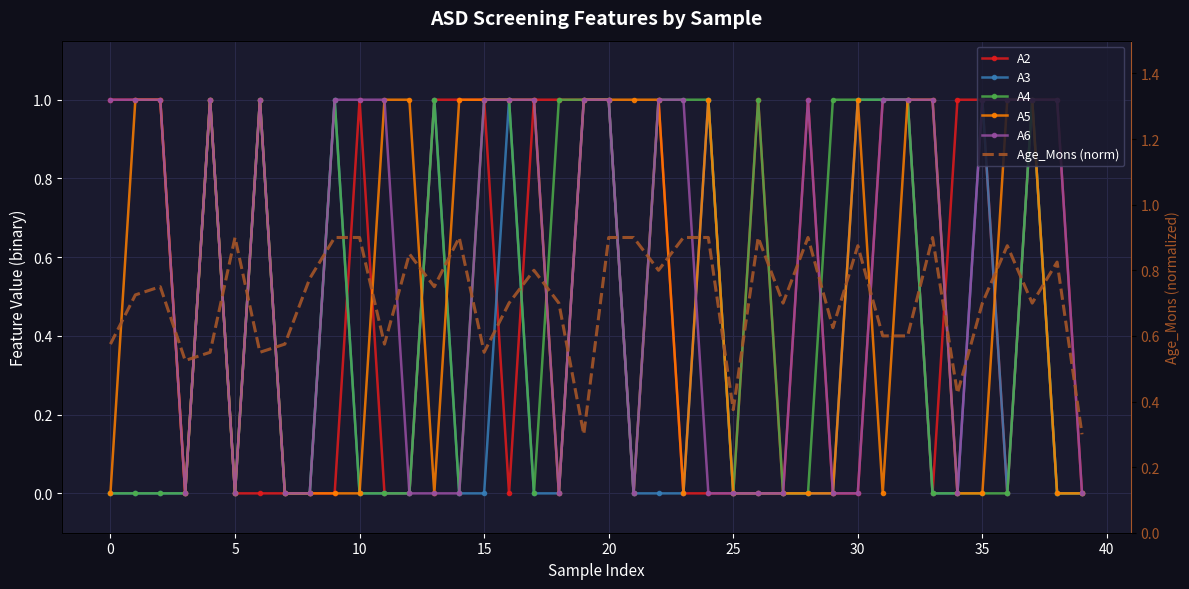

How many interior local peaks does the Age_Mons (norm) series have?

11